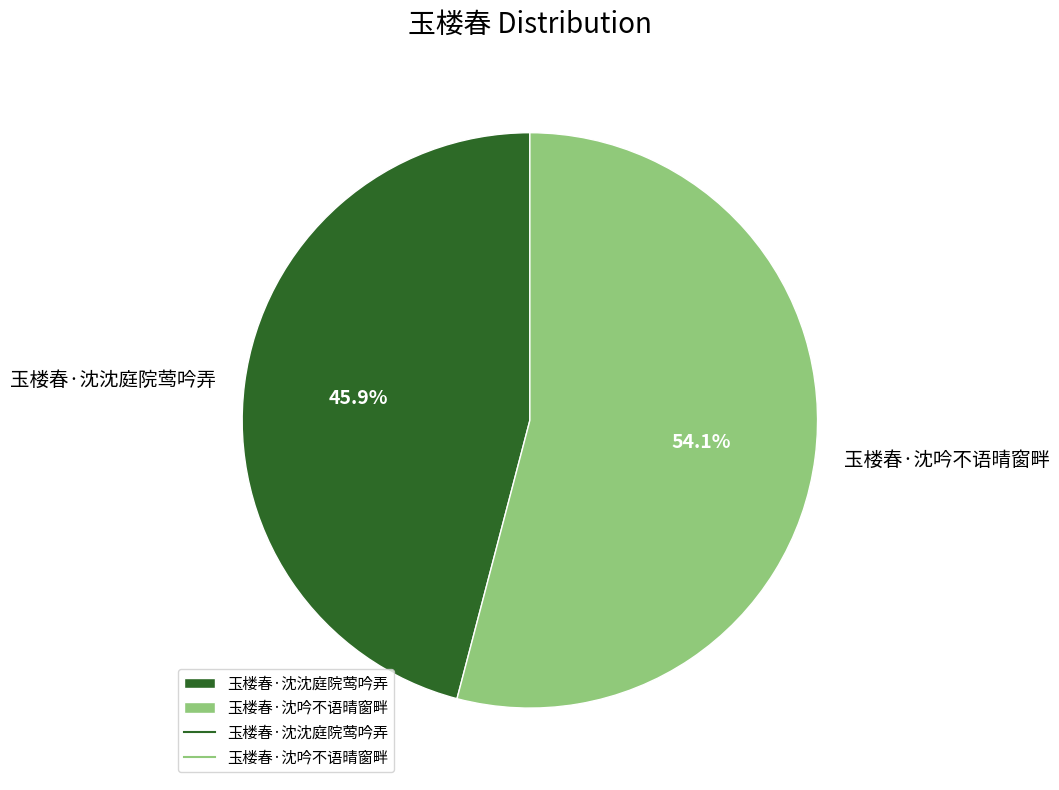

To the nearest percent, what percentage of the pie is 玉楼春·沈沈庭院莺吟弄?

46%